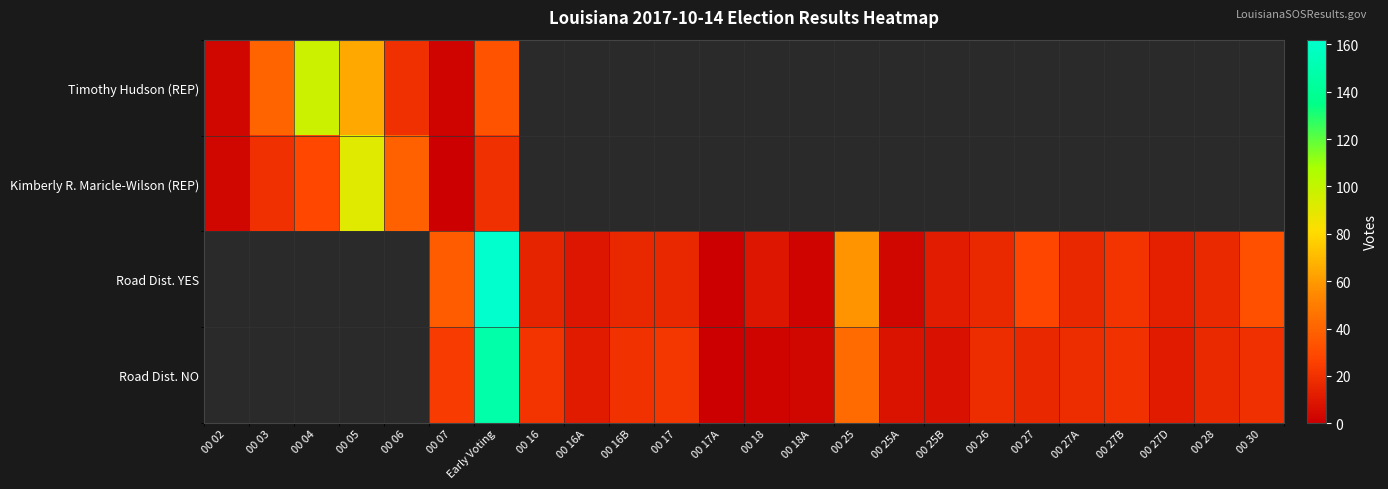

List the labels in order of Timothy Hudson (REP) value, largest first.

00 04, 00 05, 00 03, Early Voting, 00 06, 00 02, 00 16, 00 16A, 00 16B, 00 17, 00 17A, 00 18, 00 18A, 00 25, 00 25A, 00 25B, 00 26, 00 27, 00 27A, 00 27B, 00 27D, 00 28, 00 30, 00 07